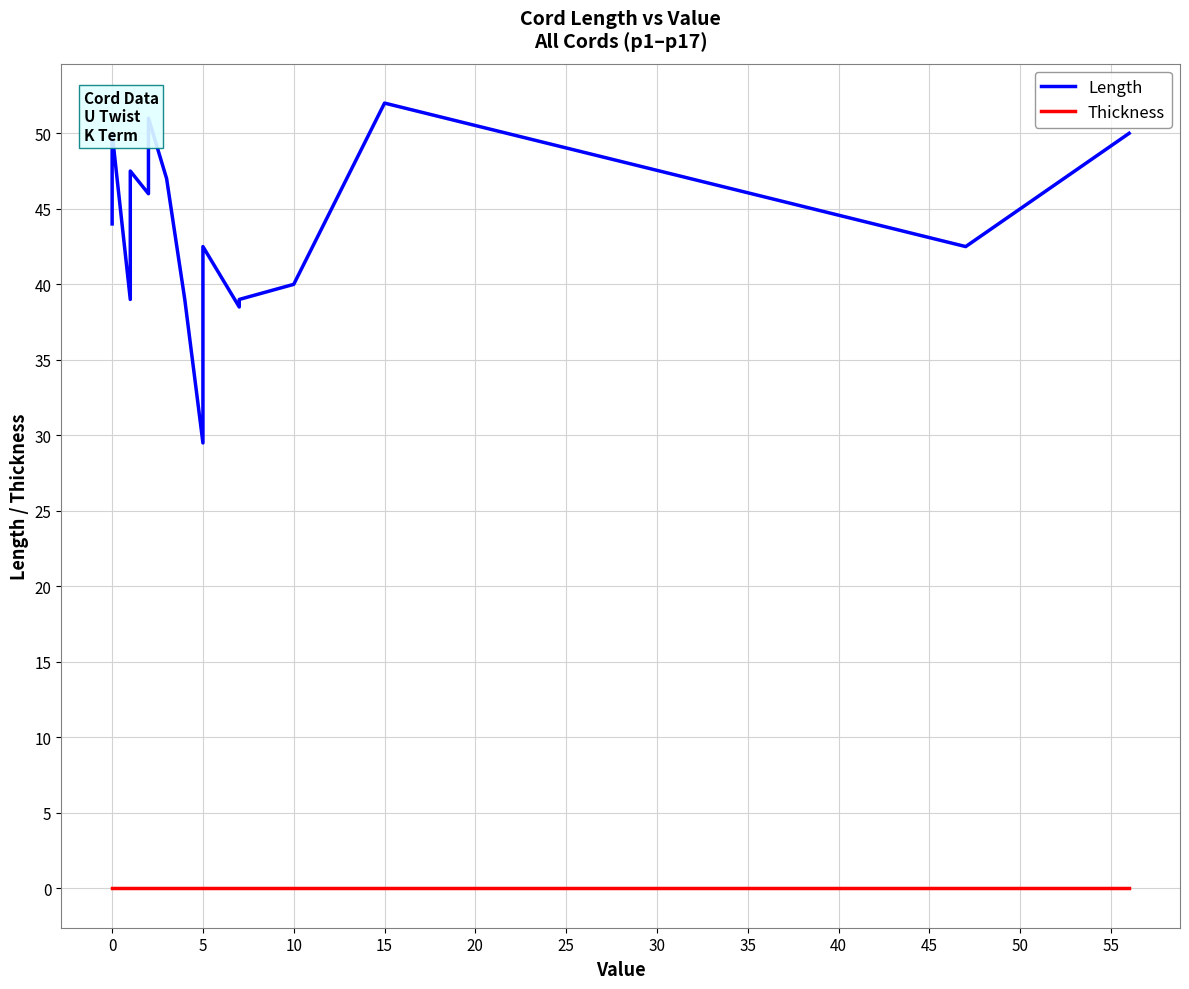

Rank the series by their maximum value, from highest to lowest.

Length, Thickness